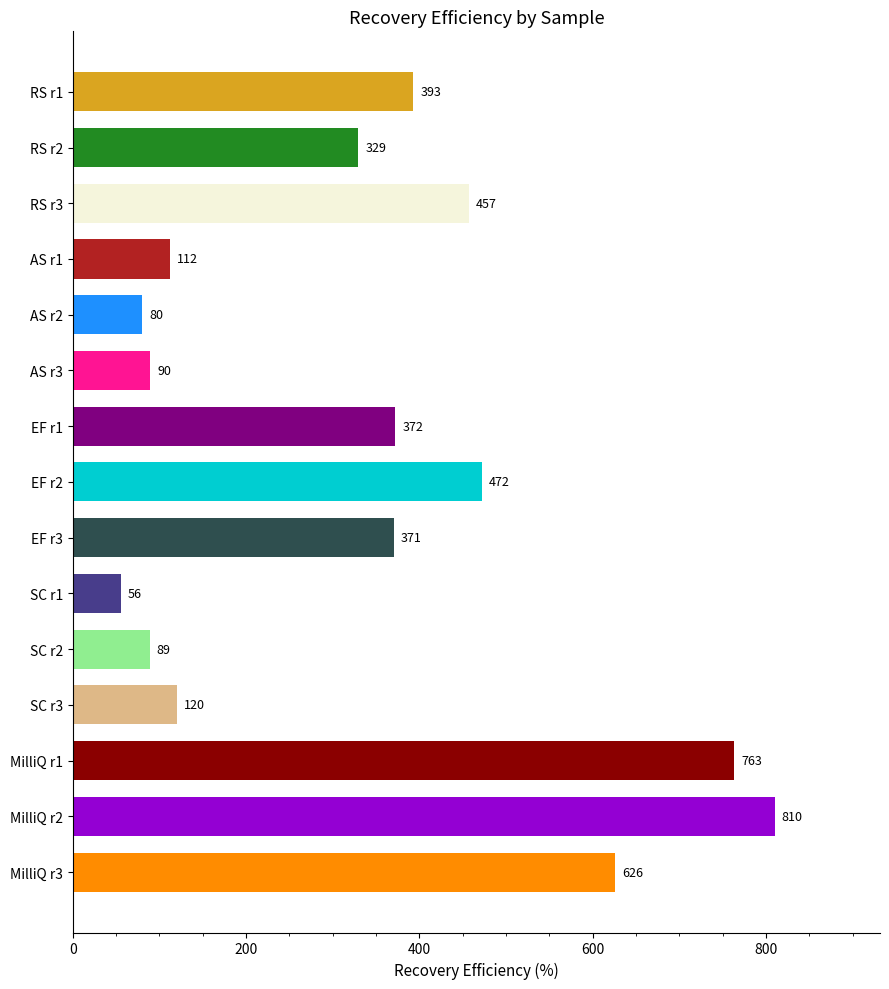

The value at RS r3 is 457.3. True or false?

True